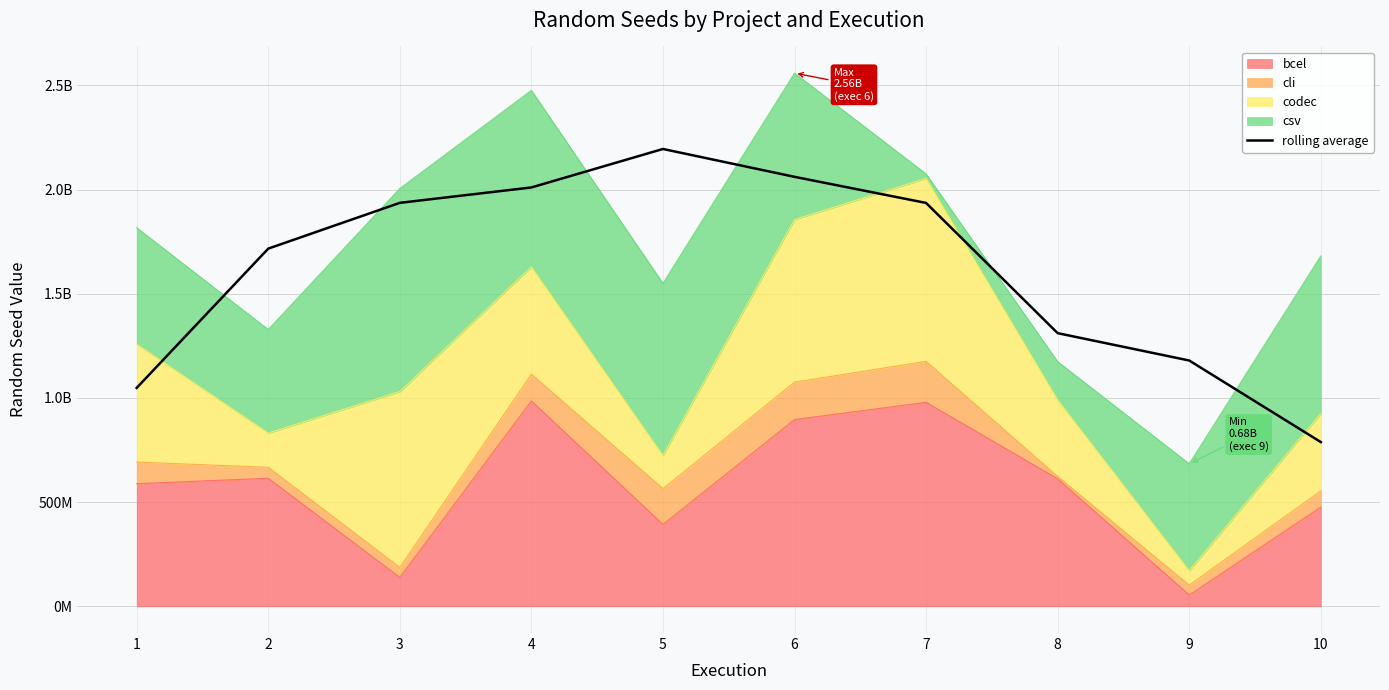

What is the sum of the values at 1 and 4?

3058236098.3